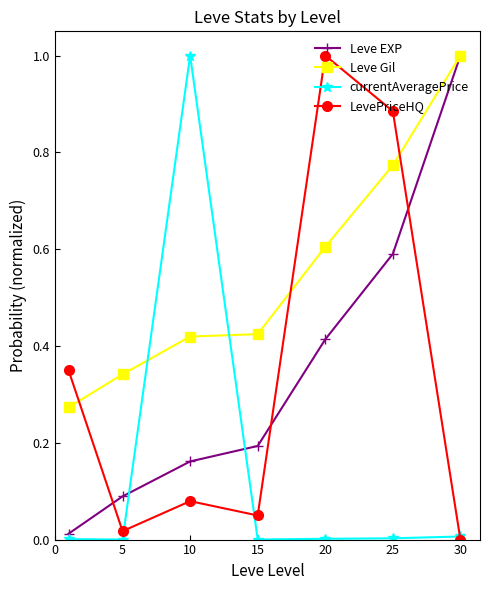

How many intersections are there between Leve EXP and LevePriceHQ?

3